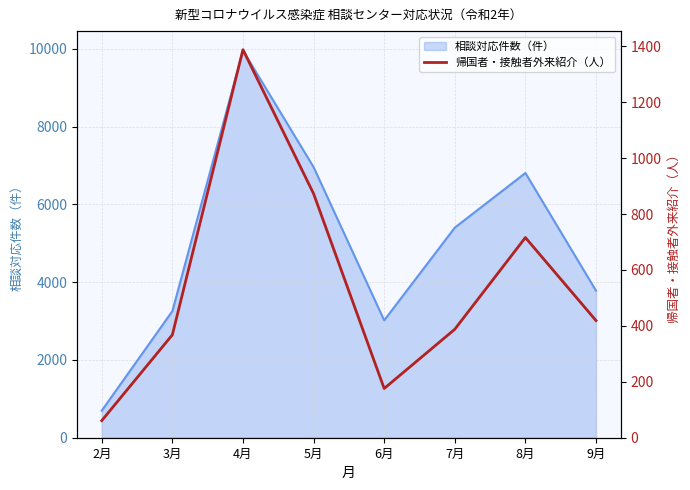

List the labels in order of value, largest first.

4月, 5月, 8月, 9月, 7月, 3月, 6月, 2月